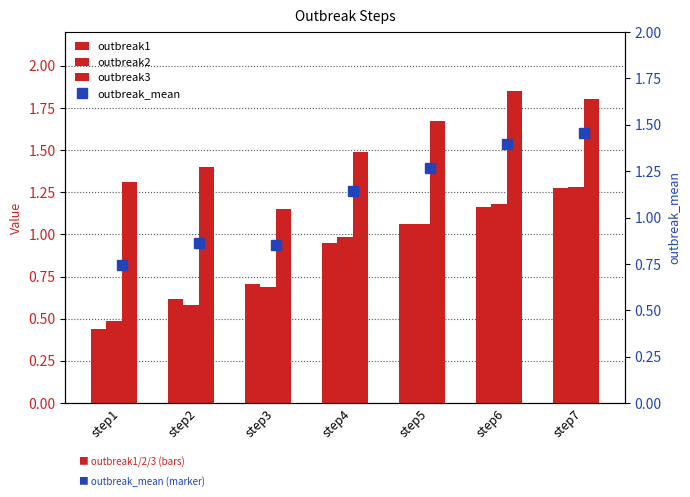

The outbreak_mean series shows 2.0 at step6. True or false?

False